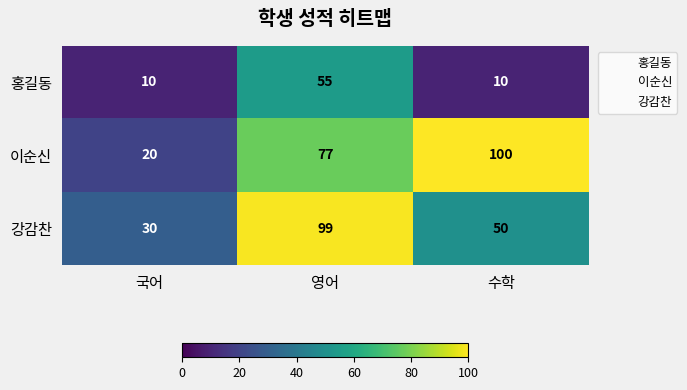

Reading left to right, list all the values displayed in this chart.

홍길동: 국어=10	영어=55	수학=10
이순신: 국어=20	영어=77	수학=100
강감찬: 국어=30	영어=99	수학=50